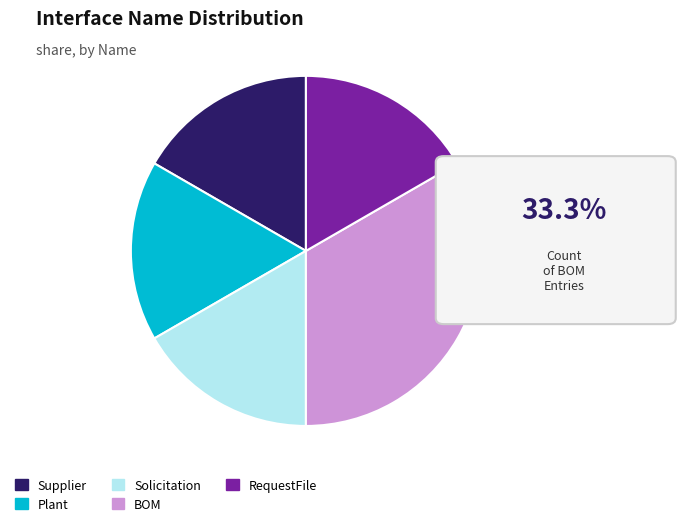

Do RequestFile and Plant together represent more than half of the pie?

No